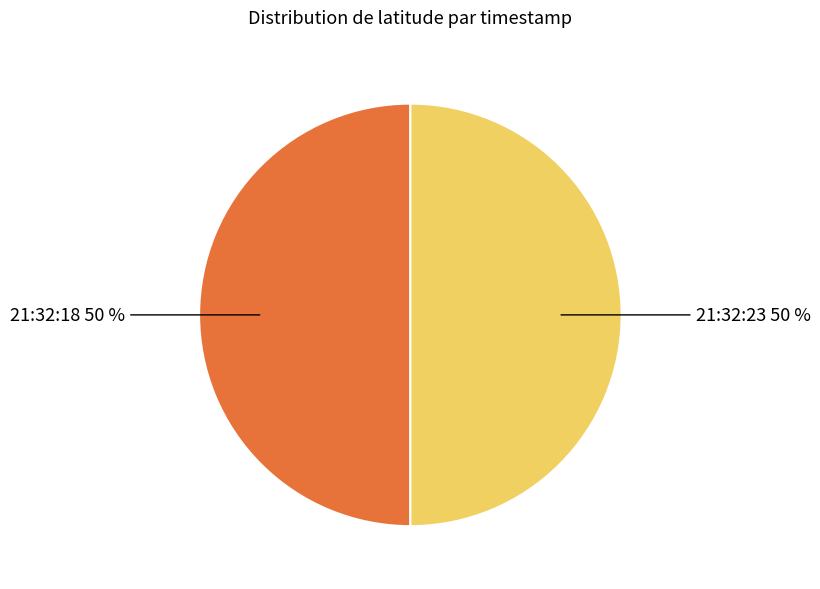

True or false: 21:32:18 50 % accounts for 50% of the total.

True